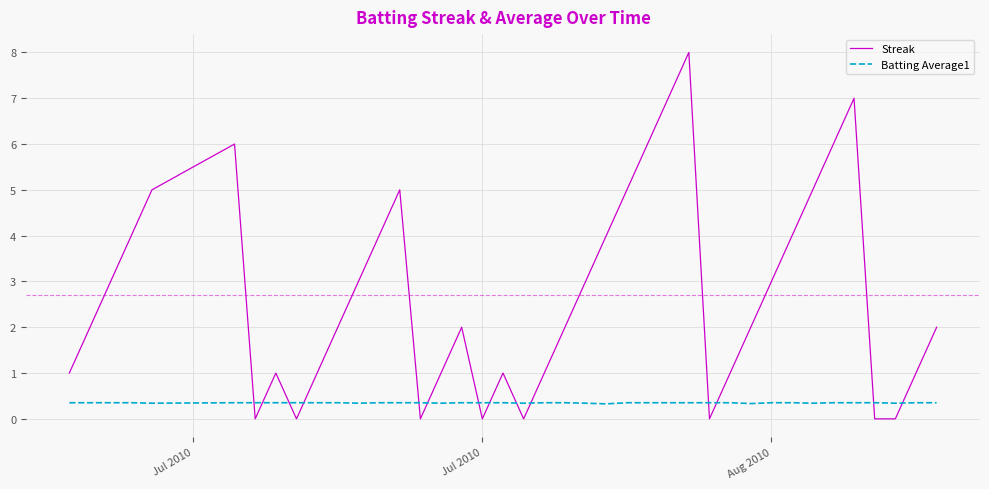

Which series has the largest total across all categories?

Streak